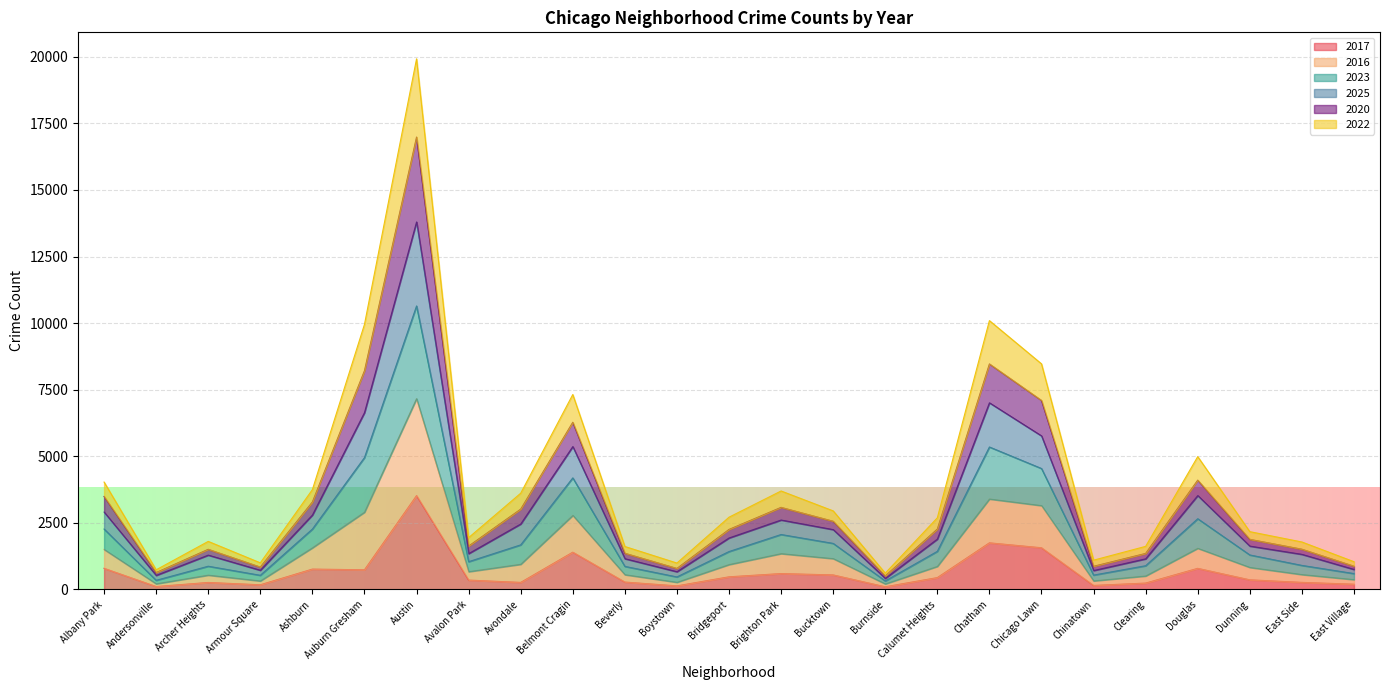

True or false: 2020 and 2025 cross at least once.

False